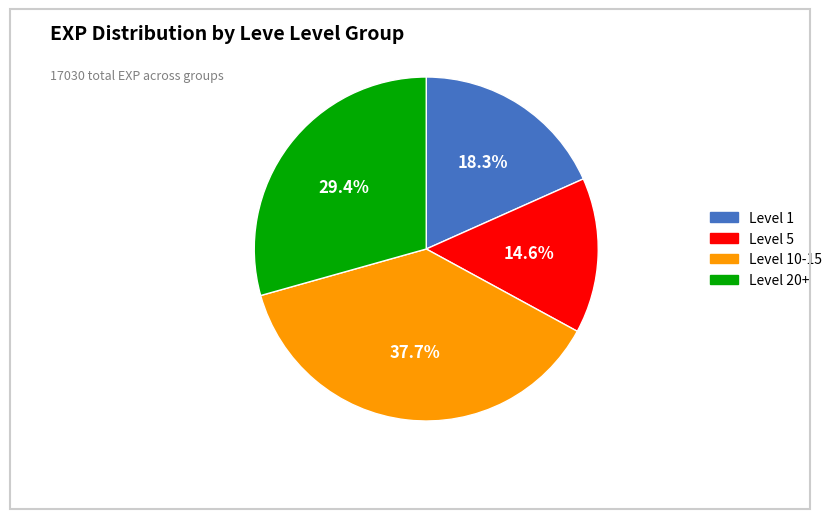

What is the total percentage of Level 10-15 and Level 1?

56.0%